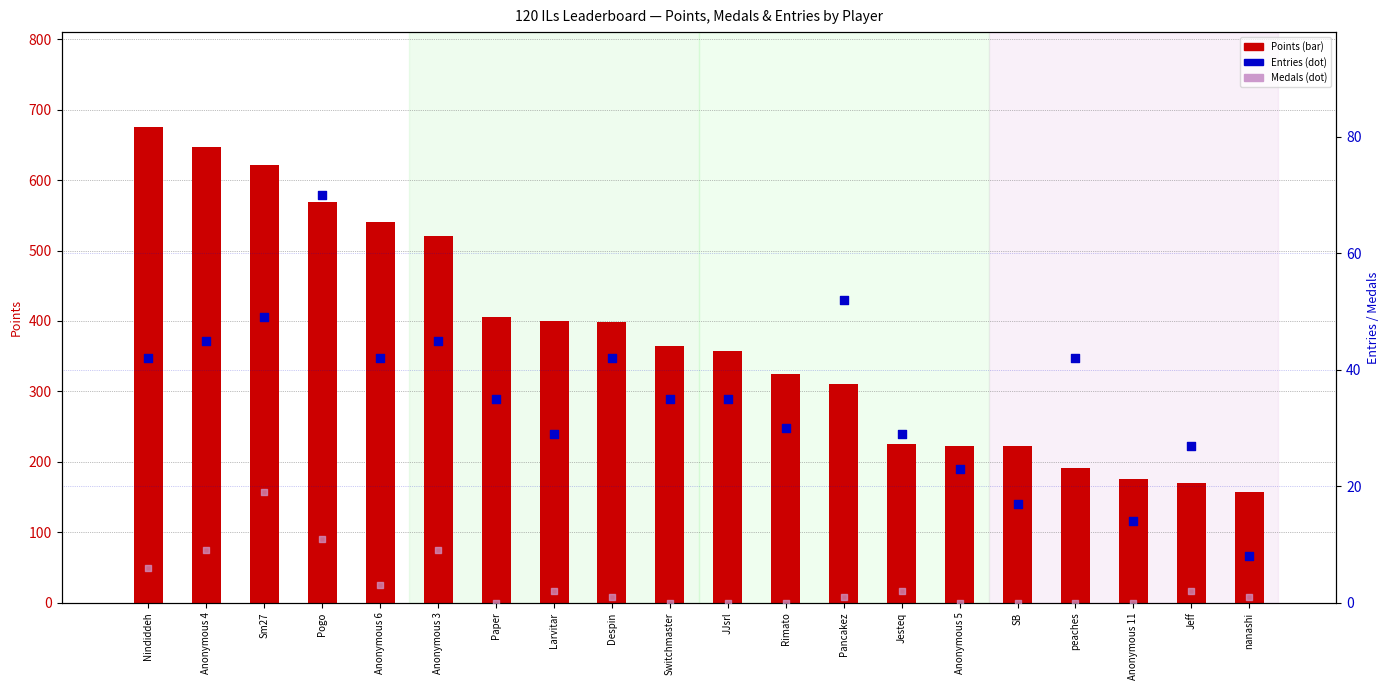

At which category is the sum across all series the highest?

Nindiddeh